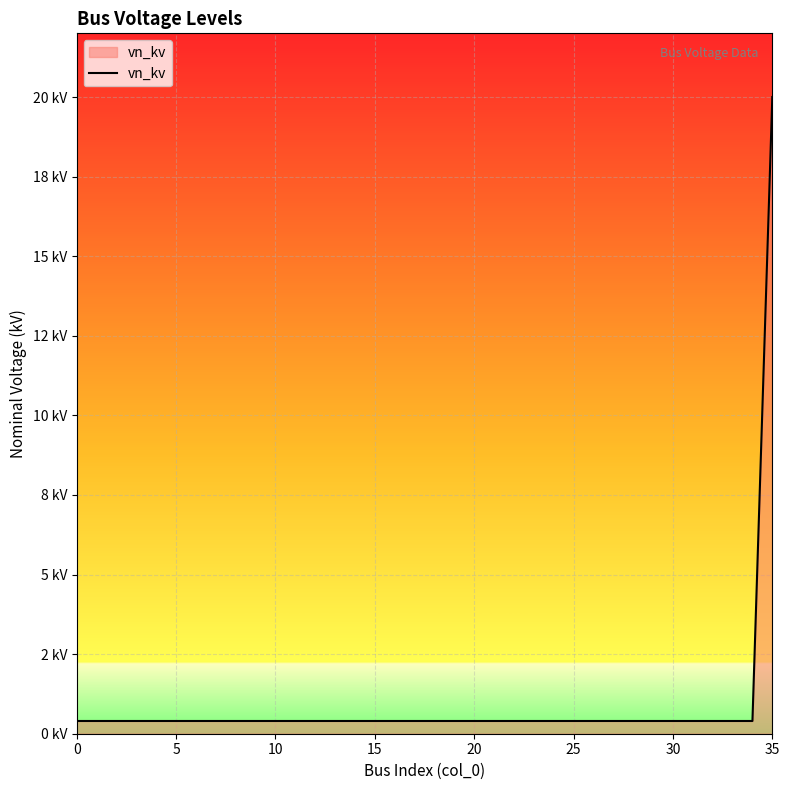

Is this an area chart (filled region under the line)?

Yes